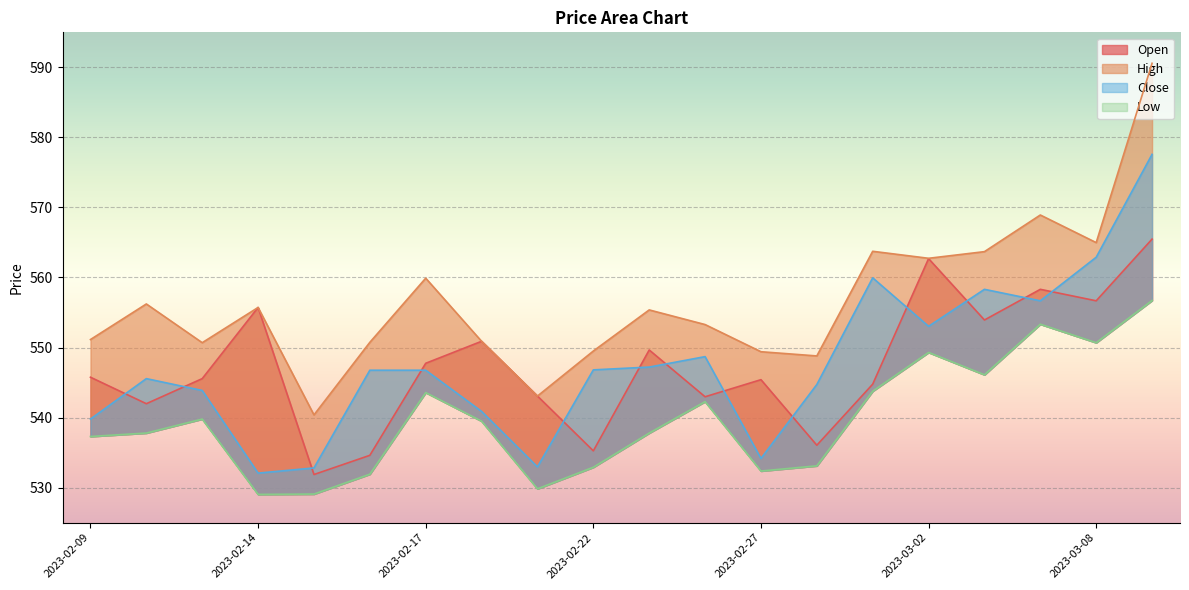

Reading left to right, list all the values displayed in this chart.

Open: 545.8	542.0	545.6	555.7	531.9	534.6	547.8	550.9	543.1	535.2	549.6	543.0	545.4	536.0	544.8	562.7	553.9	558.3	556.7	565.5
High: 551.1	556.2	550.7	555.7	540.4	550.7	559.9	550.9	543.1	549.5	555.4	553.3	549.4	548.8	563.7	562.7	563.7	568.9	565.0	590.6
Close: 539.8	545.6	543.9	532.1	532.8	546.8	546.8	540.9	533.0	546.8	547.2	548.7	534.2	544.7	560.0	553.0	558.3	556.7	562.9	577.6
Low: 537.3	537.8	539.8	529.0	529.1	531.9	543.6	539.5	529.8	532.9	537.8	542.3	532.4	533.1	543.8	549.3	546.1	553.3	550.7	556.7